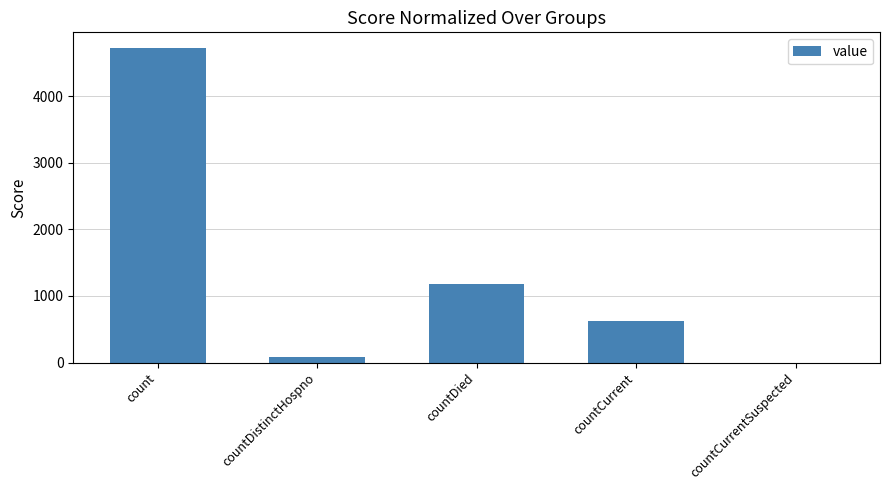

At which label does the data first exceed 621?

count